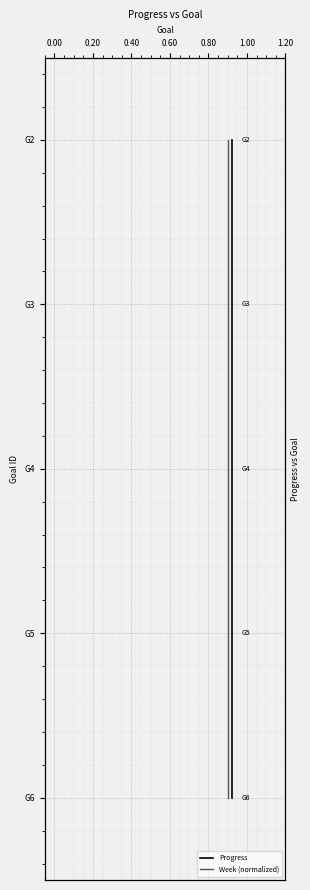

What is the sum of all Progress values?

10